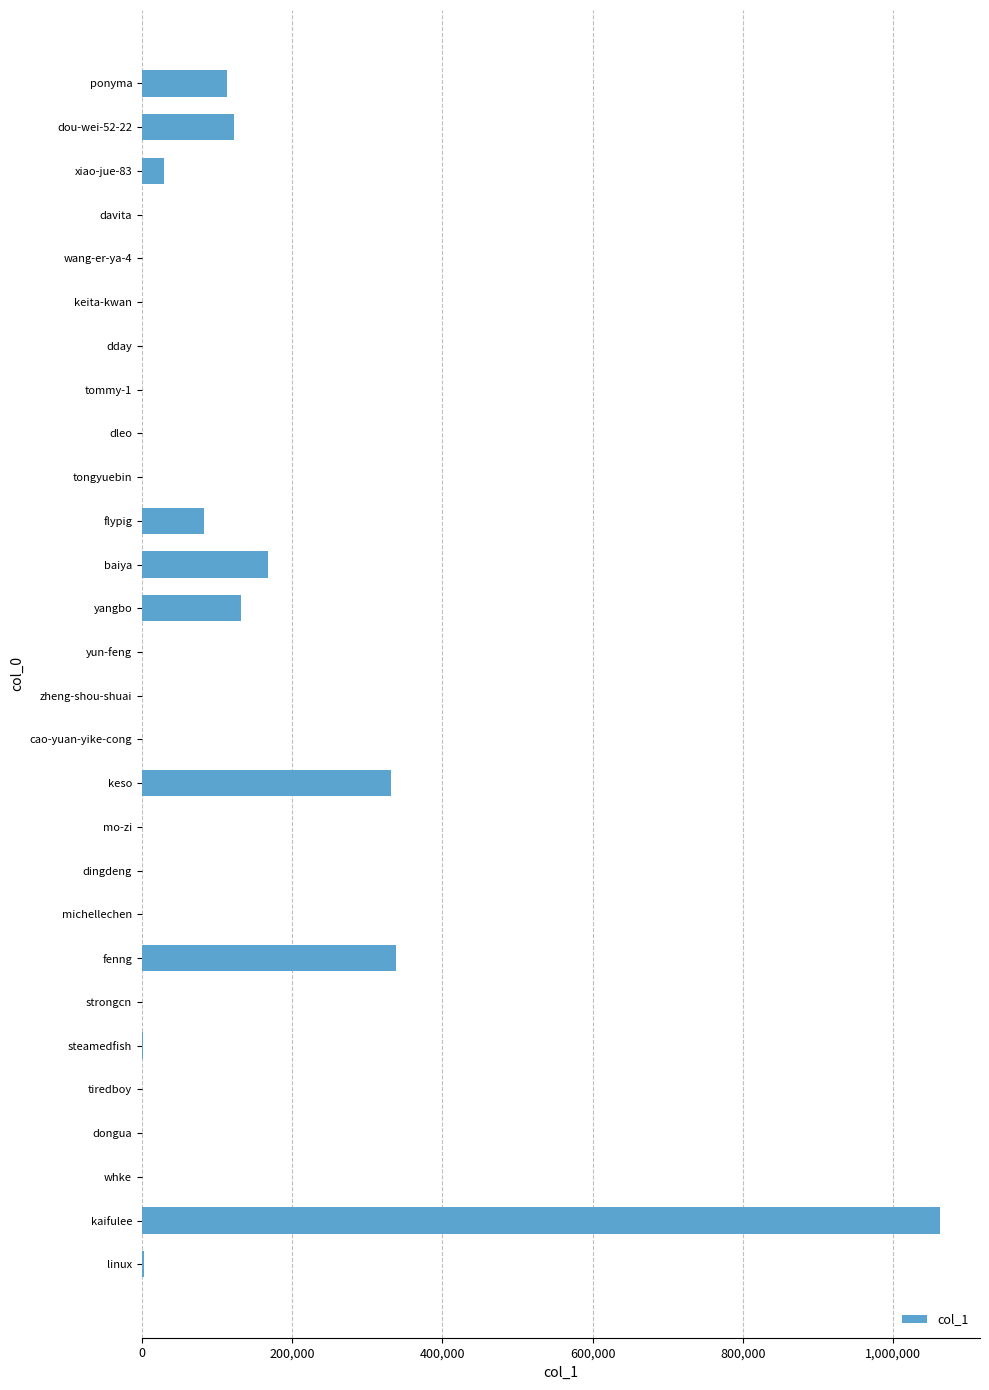

What is the maximum value shown in the chart?

1062259